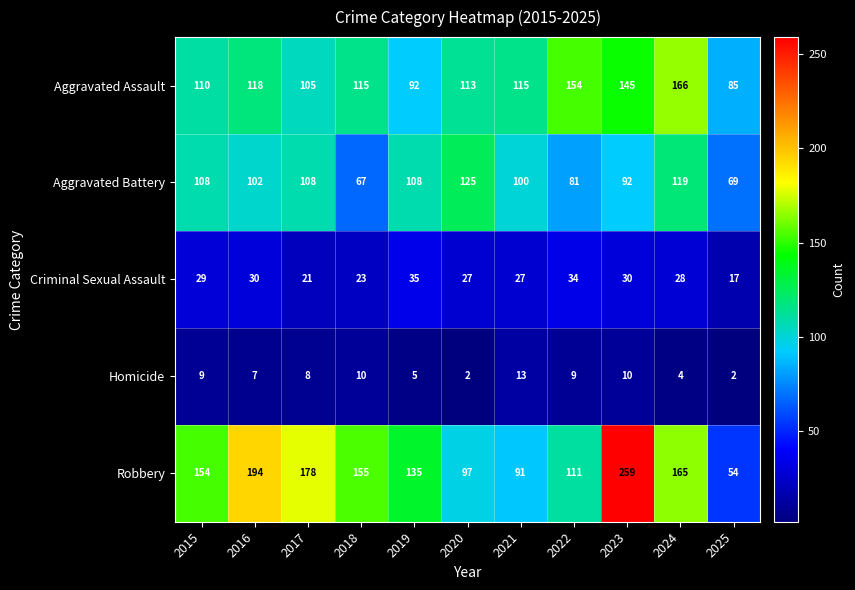

What is the maximum value for Robbery?

259